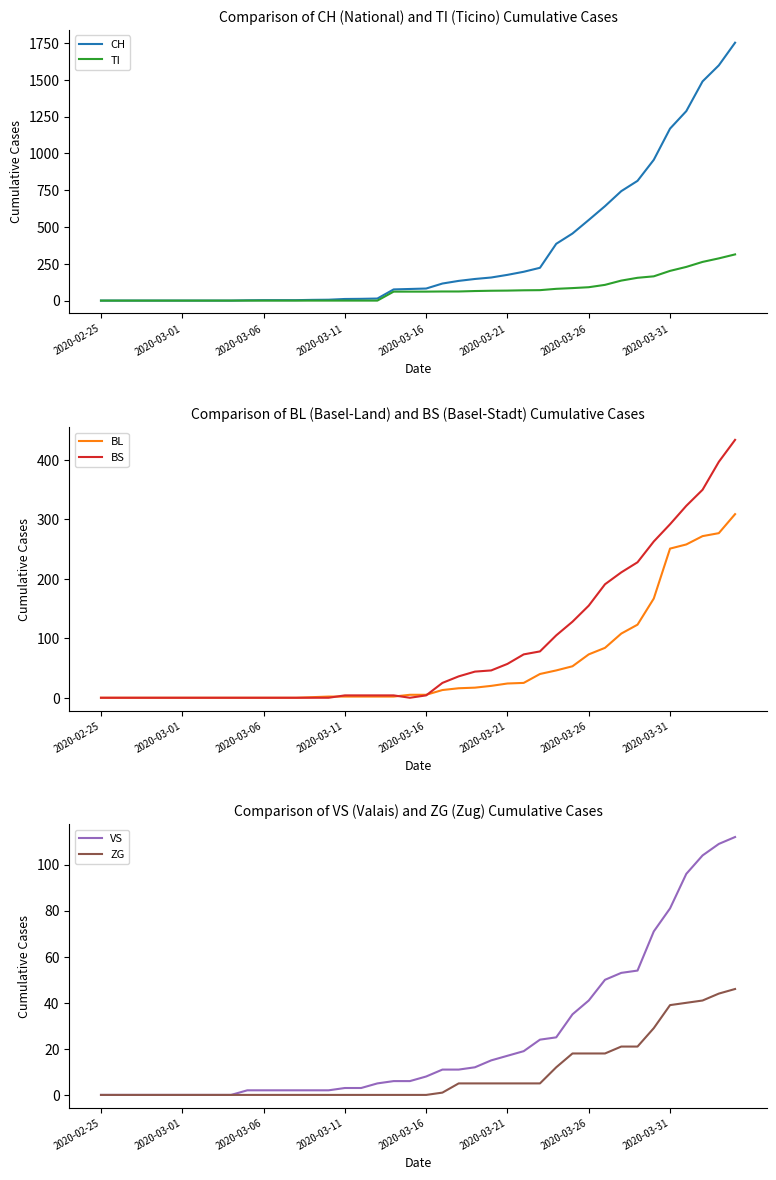

What is the maximum value for ZG?

46